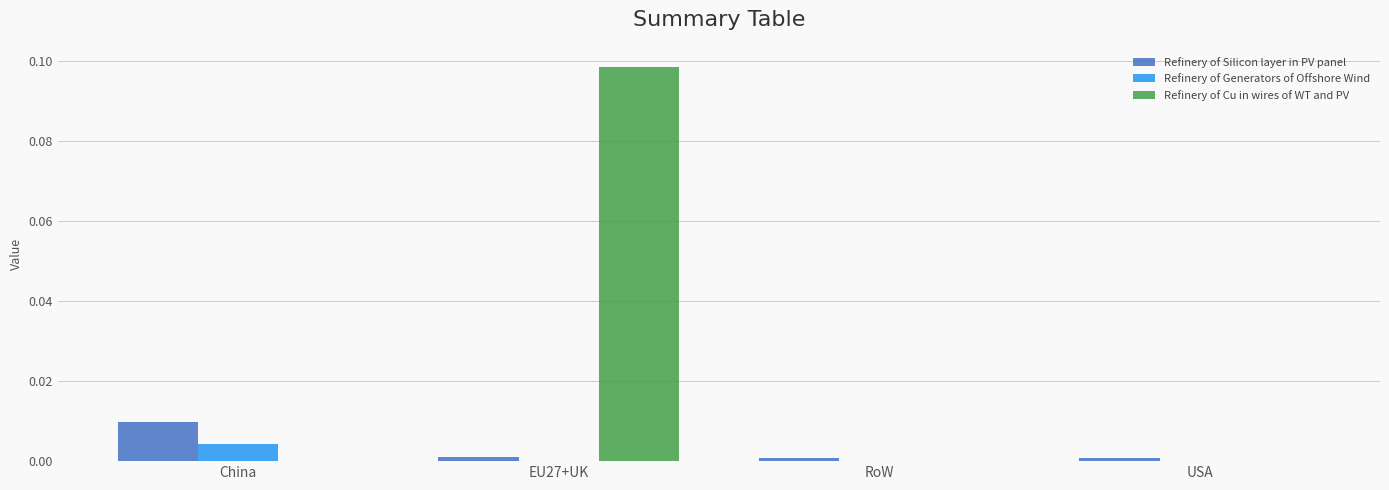

At which label does Refinery of Generators of Offshore Wind reach its peak?

China